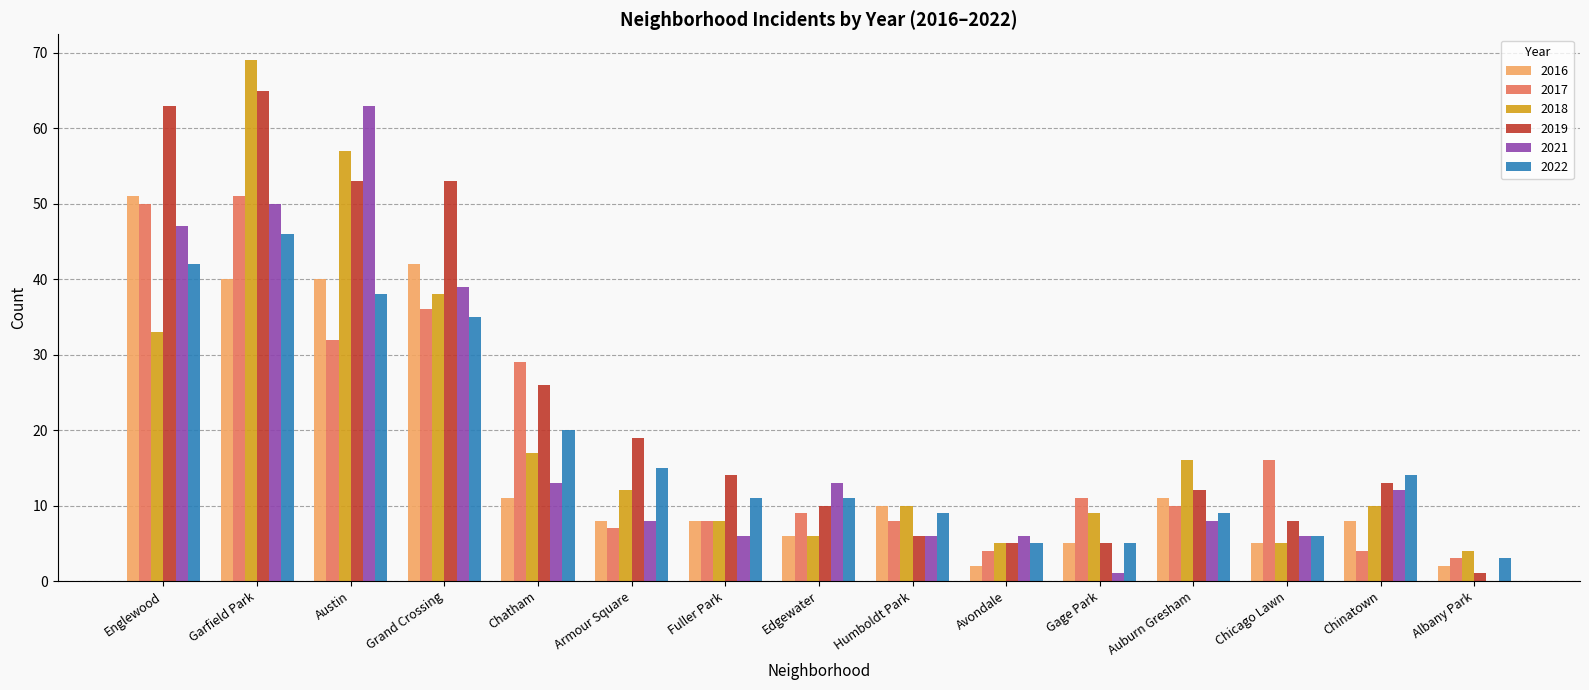

What are all the series names shown in the legend?

2016, 2017, 2018, 2019, 2021, 2022